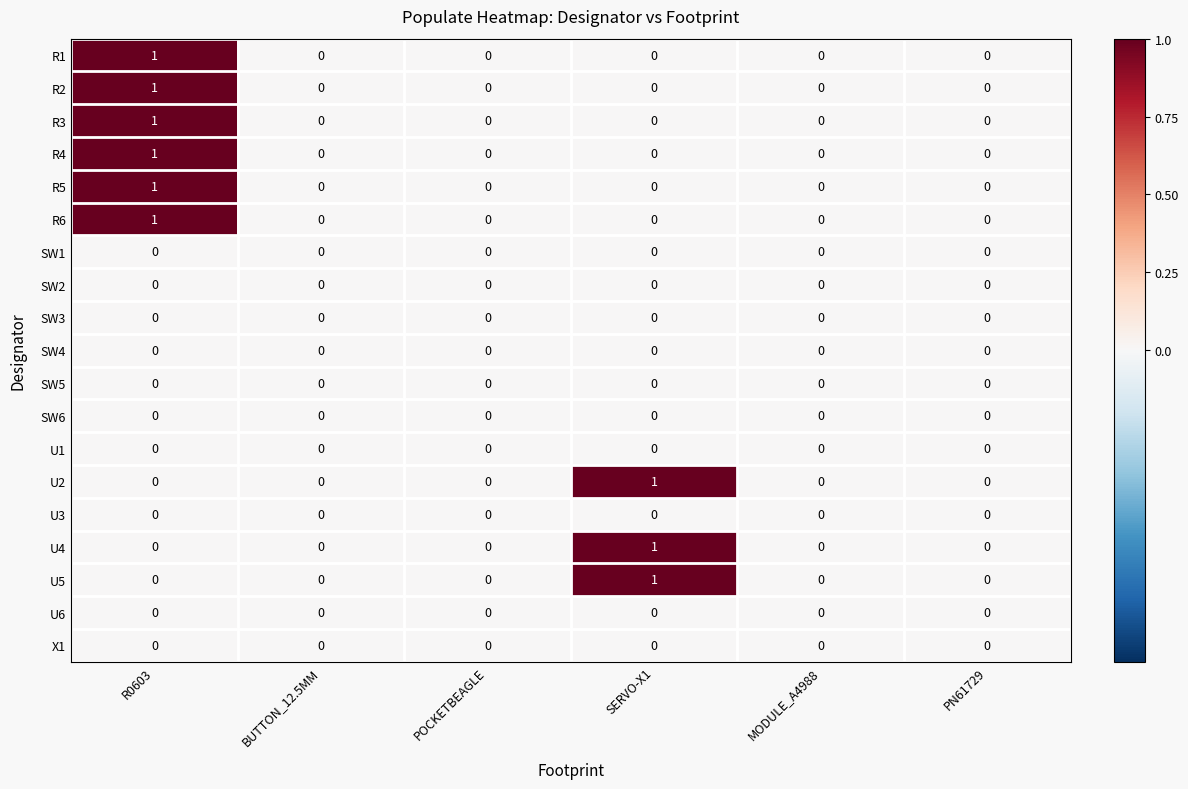

At which category is the sum across all series the highest?

R0603